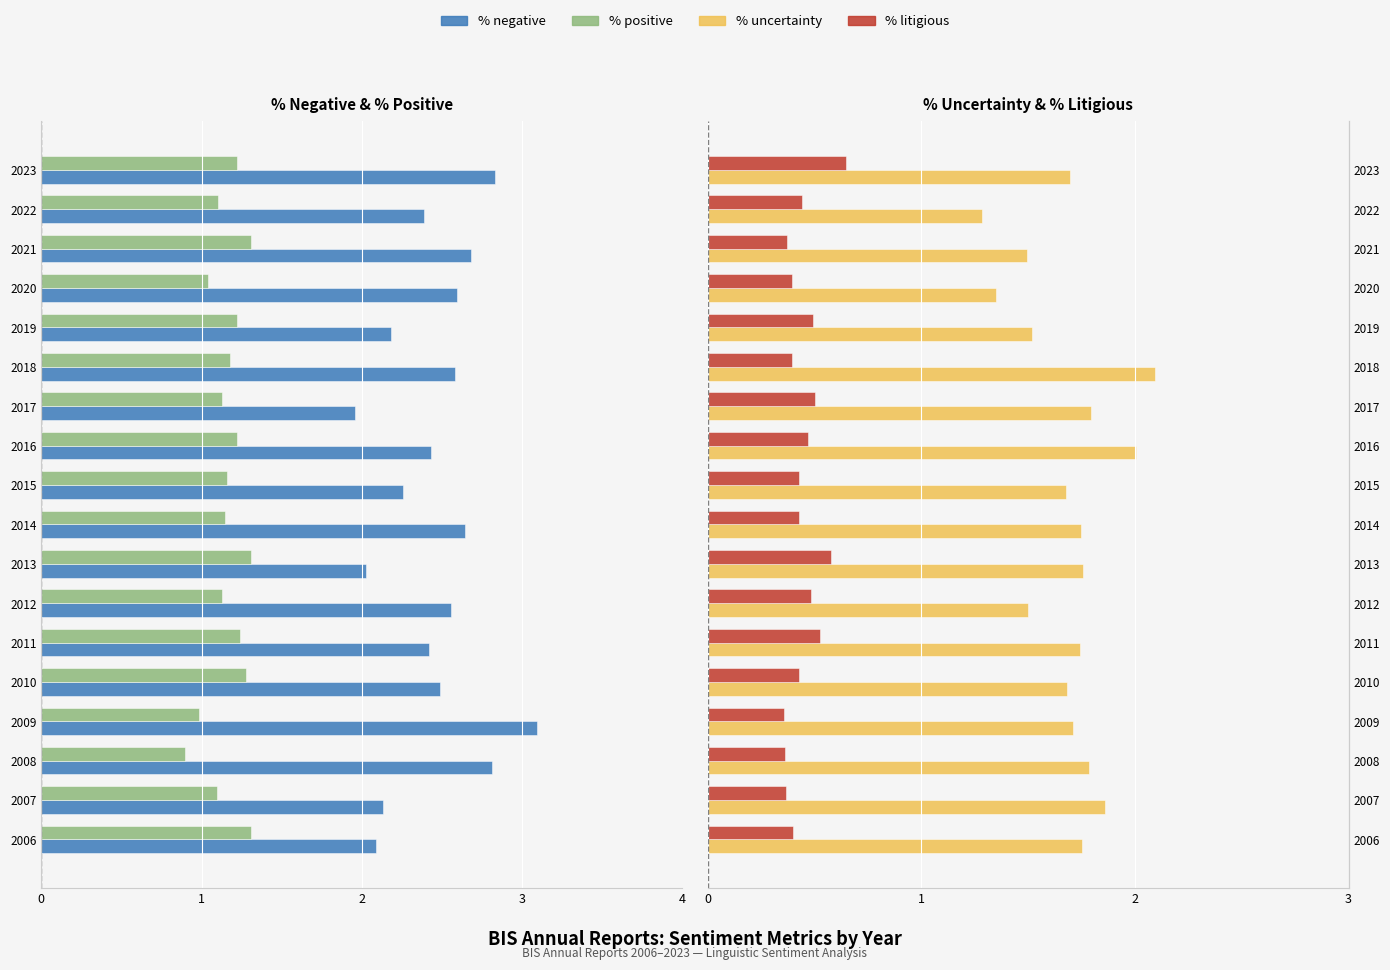

How many bars are there in total?

72